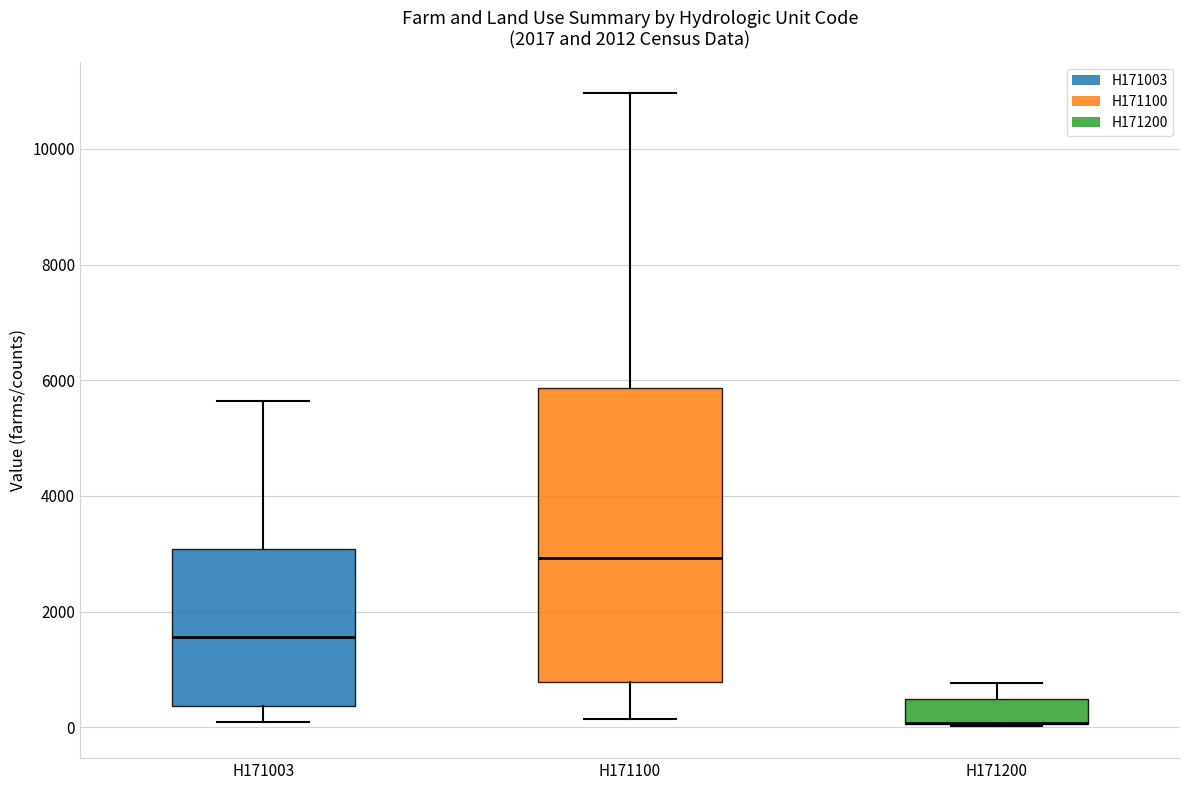

Reading left to right, read every box against the y-axis: the position of its median line, the range the box covers, and the ends of its whiskers. The values are not printed on the chart, so give them approximately, as read against the axis.

H171003: median 1600, box 400 to 3000, whiskers 0 to 5600
H171100: median 3000, box 800 to 5800, whiskers 200 to 11000
H171200: median 0 (drawn on the box's lower edge), box 0 to 400, whiskers 0 to 800